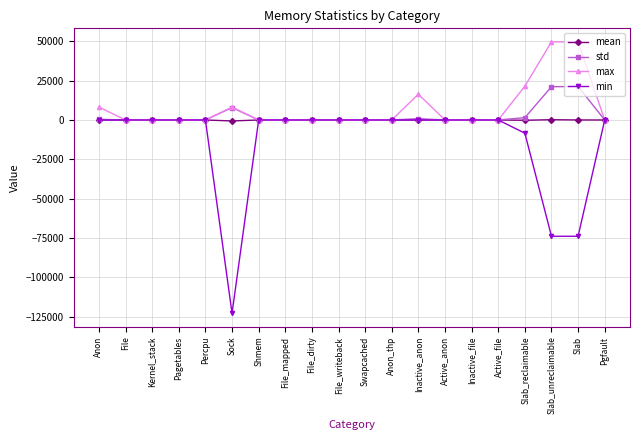

What is the label of the 2nd point from the right?

Slab